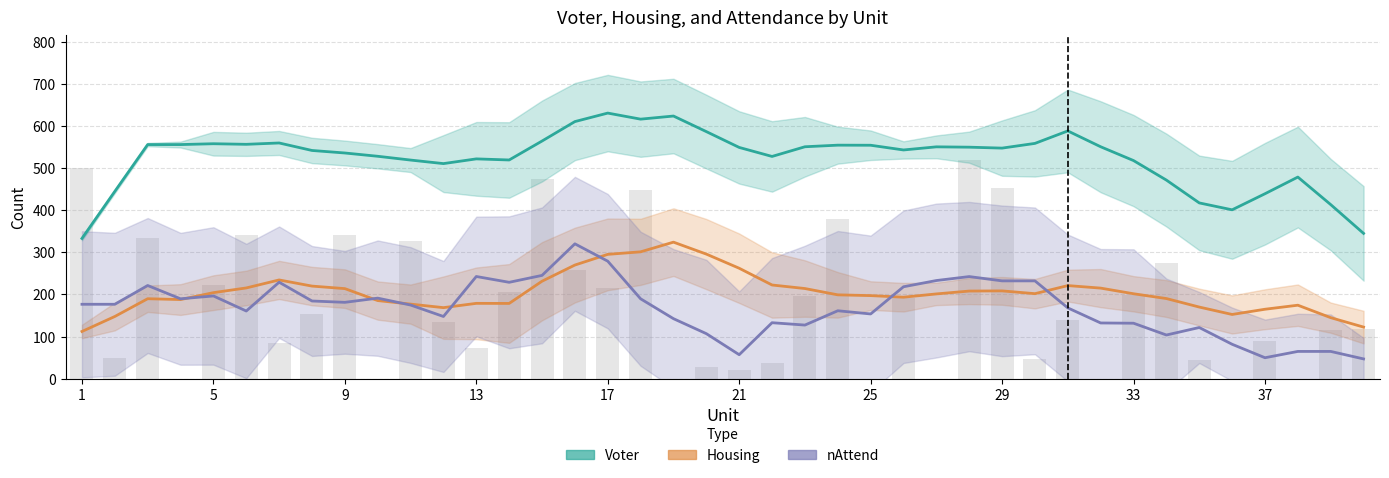

Between 29 and 23, which is larger?

29